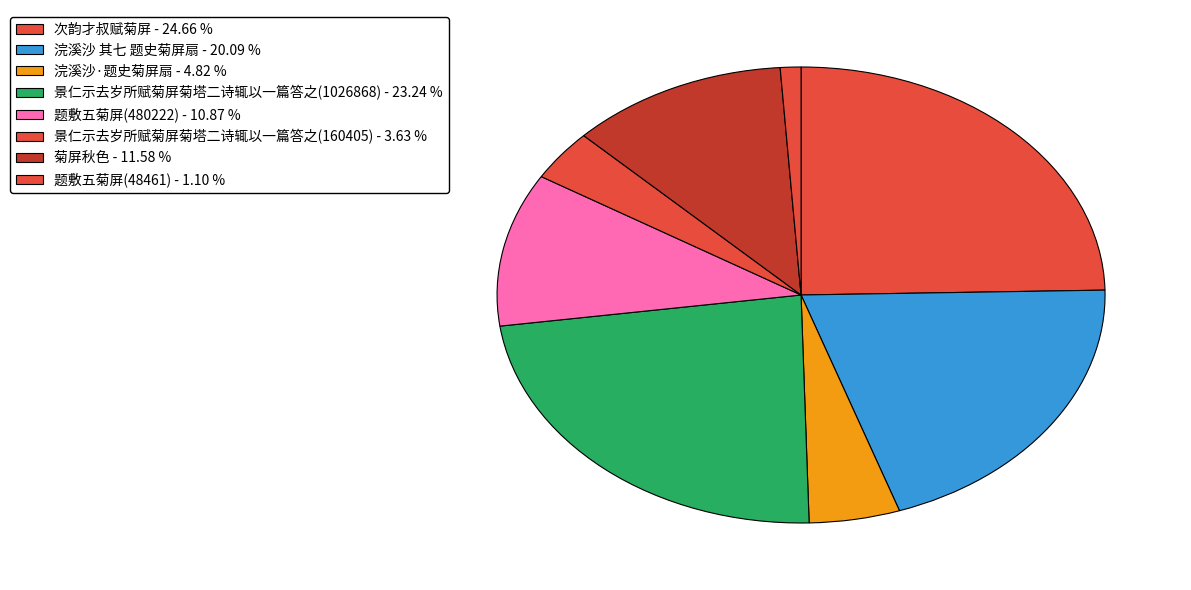

Which has a higher value, 菊屏秋色 or 浣溪沙·题史菊屏扇?

菊屏秋色